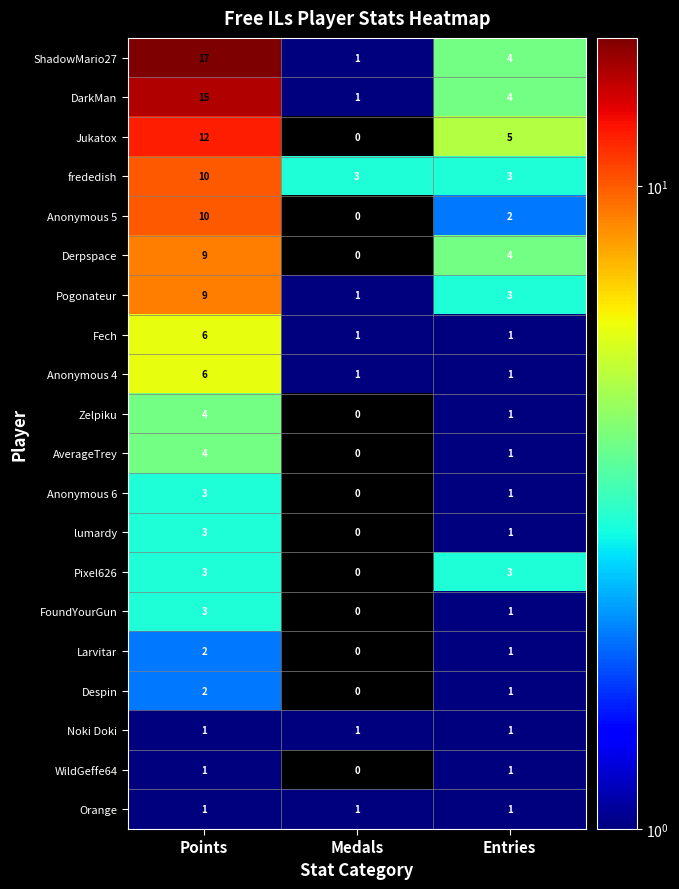

What is the total value across all series at Entries?

40